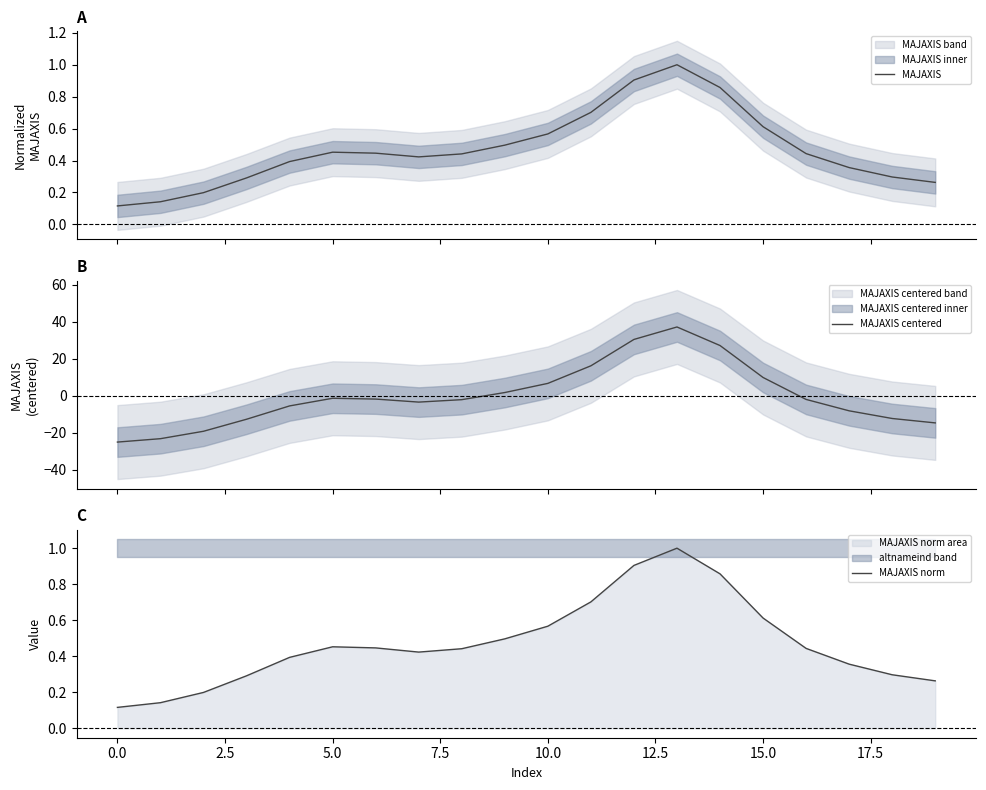

True or false: MAJAXIS norm has a value of 0.2 at 10.0.

False